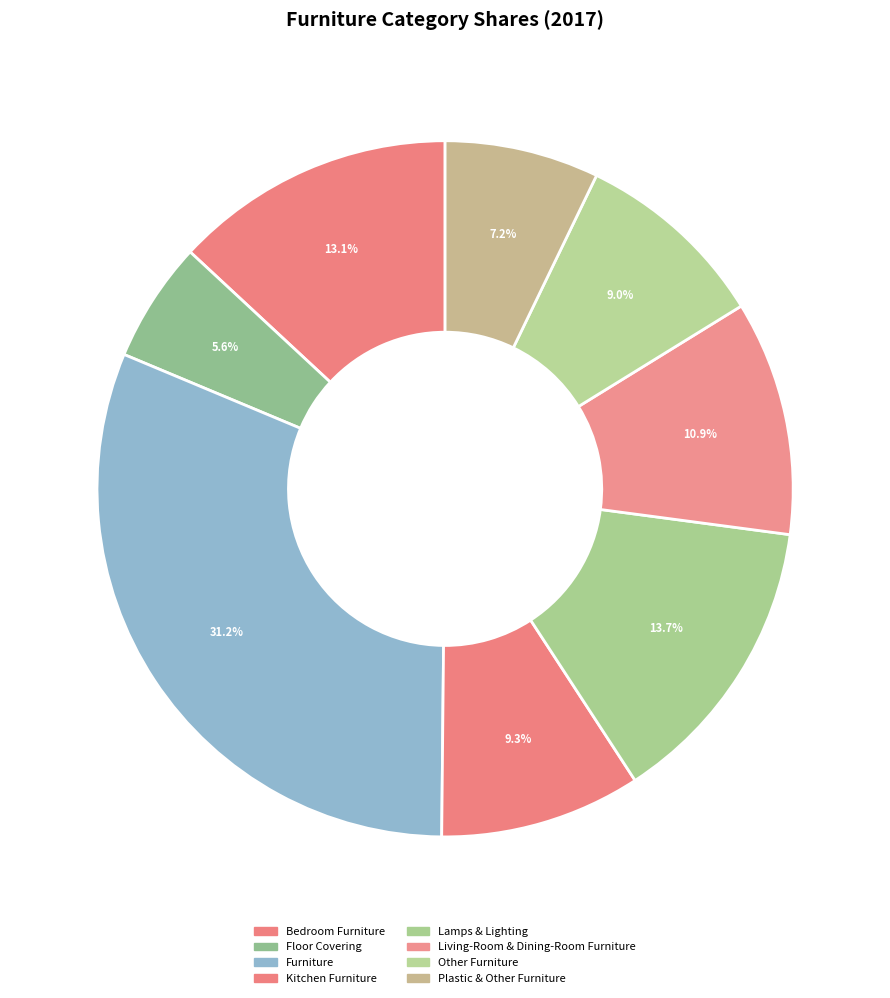

To the nearest percent, what percentage of the pie is Furniture?

31%